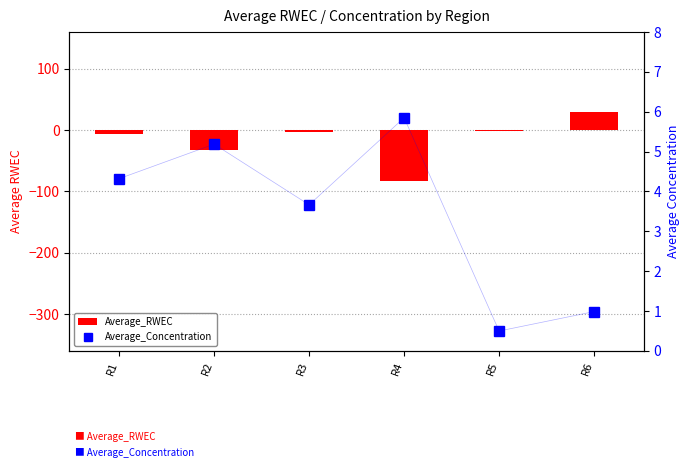

Between R3 and R2, which is larger?

R3